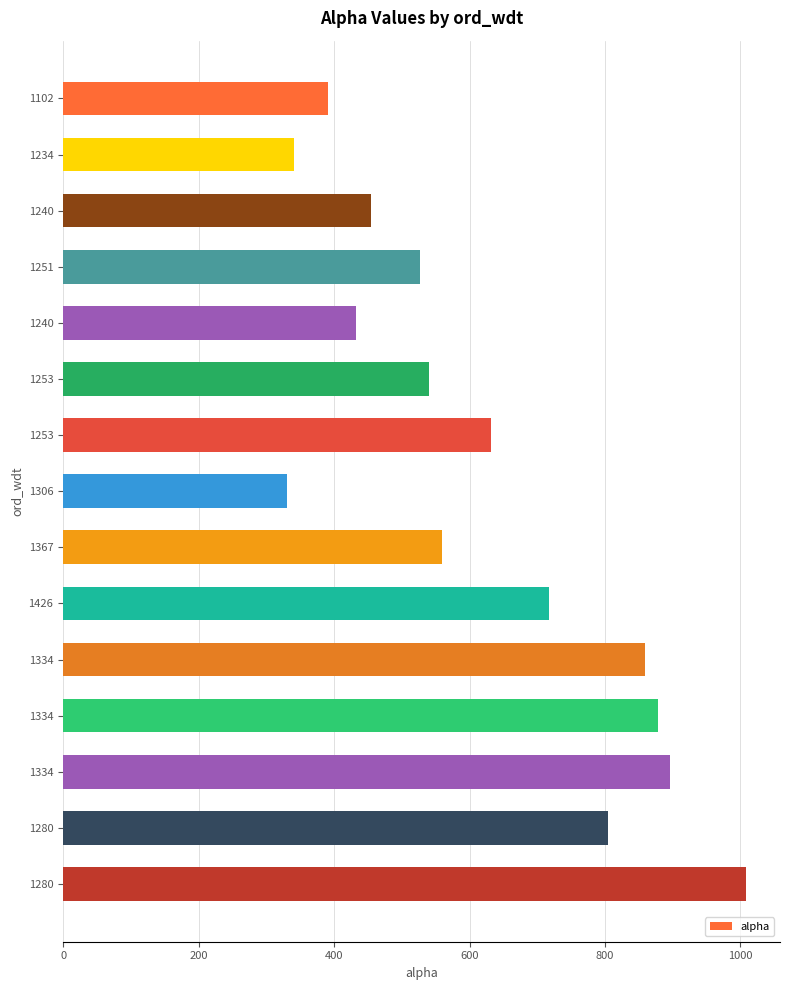

How many bars are there in total?

15